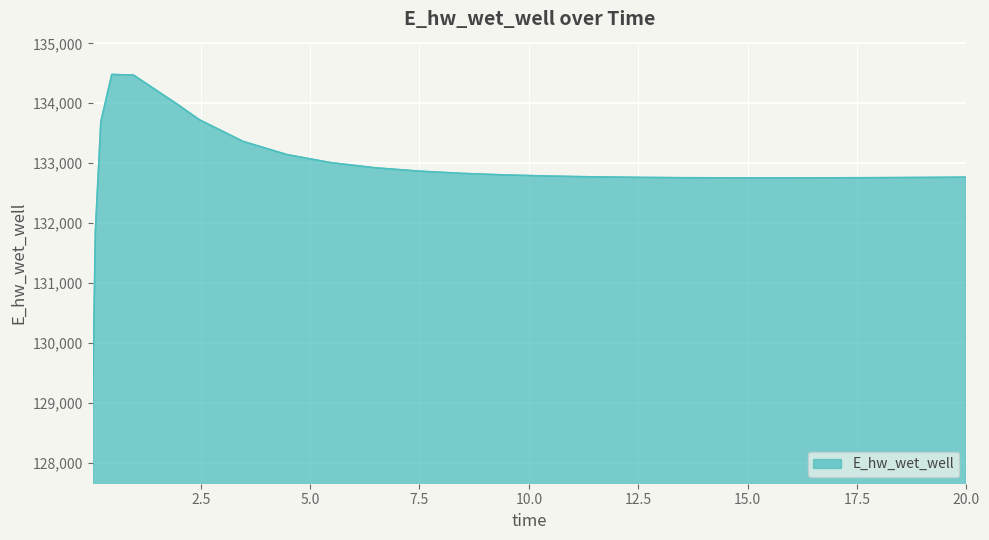

What is the greatest value displayed?

134481.1